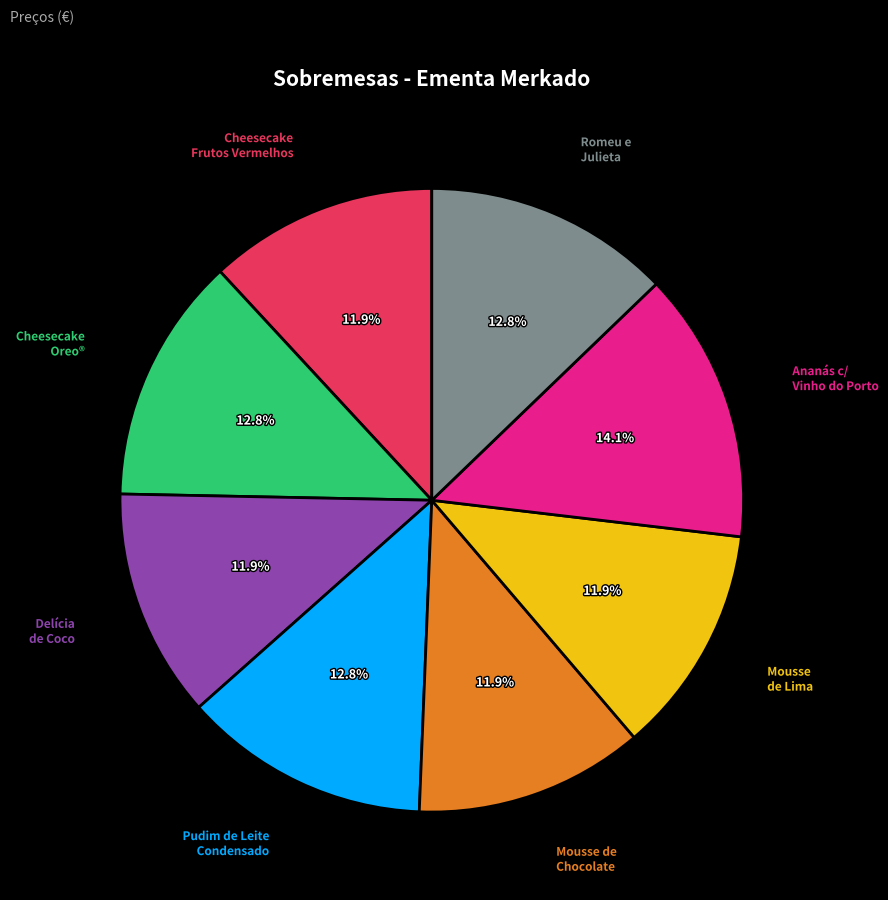

How many slices are in this pie chart?

8